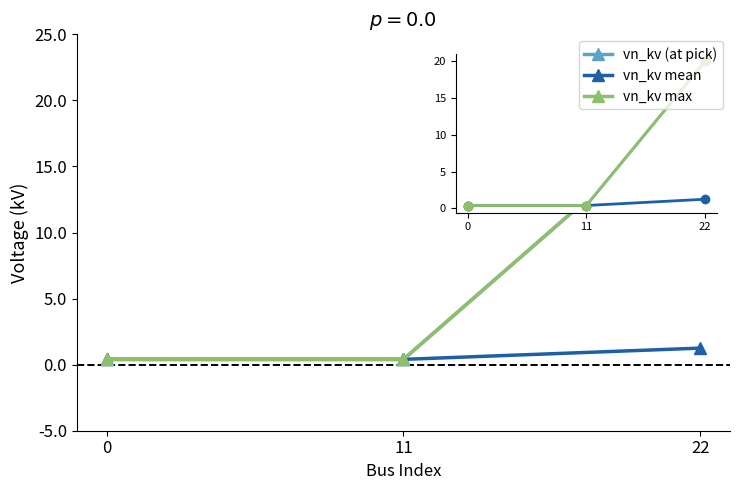

Rank the series by their maximum value, from lowest to highest.

vn_kv mean, vn_kv (at pick), vn_kv max